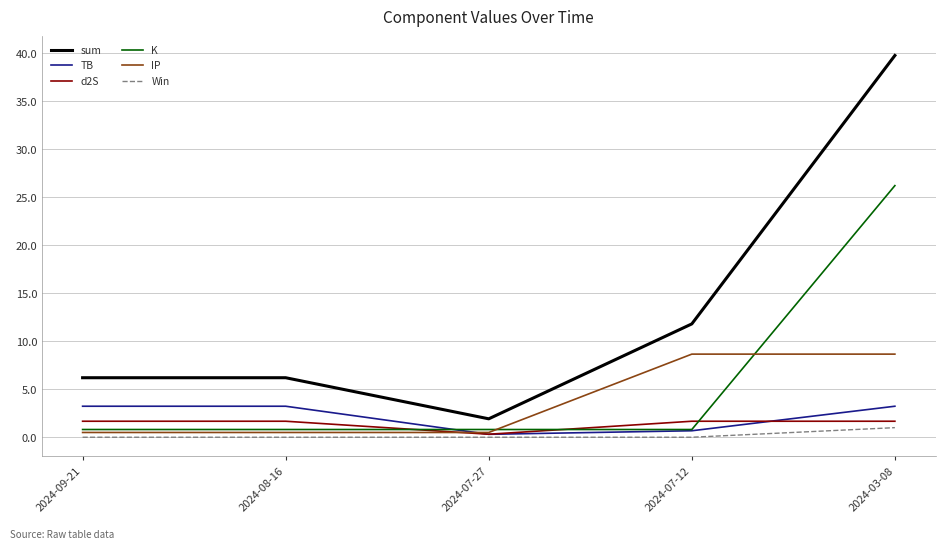

Reading right to left, extract all data points from this chart.

sum: 2024-03-08=39.8	2024-07-12=11.8	2024-07-27=1.9	2024-08-16=6.2	2024-09-21=6.2
TB: 2024-03-08=3.2	2024-07-12=0.7	2024-07-27=0.3	2024-08-16=3.2	2024-09-21=3.2
d2S: 2024-03-08=1.7	2024-07-12=1.7	2024-07-27=0.3	2024-08-16=1.7	2024-09-21=1.7
K: 2024-03-08=26.2	2024-07-12=0.8	2024-07-27=0.8	2024-08-16=0.8	2024-09-21=0.8
IP: 2024-03-08=8.7	2024-07-12=8.7	2024-07-27=0.5	2024-08-16=0.5	2024-09-21=0.5
Win: 2024-03-08=1.0	2024-07-12=0.0	2024-07-27=0.0	2024-08-16=0.0	2024-09-21=0.0